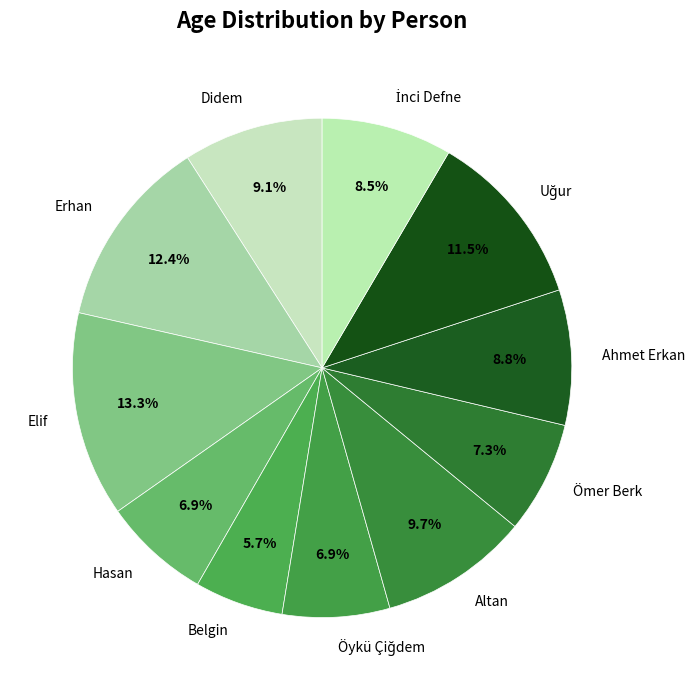

Is it true that Elif is 21% of the pie?

False